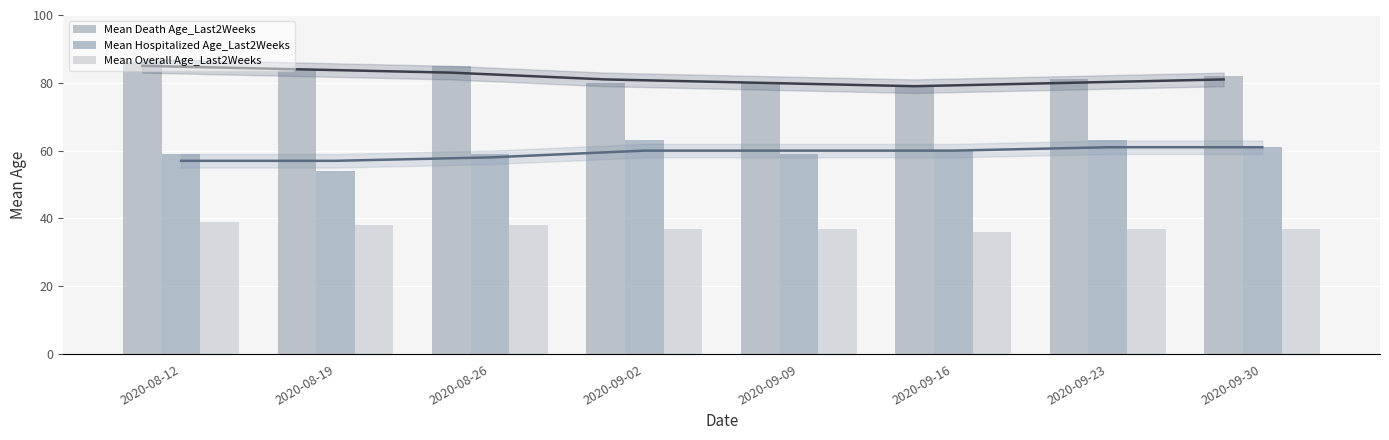

How many data points in Mean Hospitalized Age_Last2Weeks are less than 60?

4